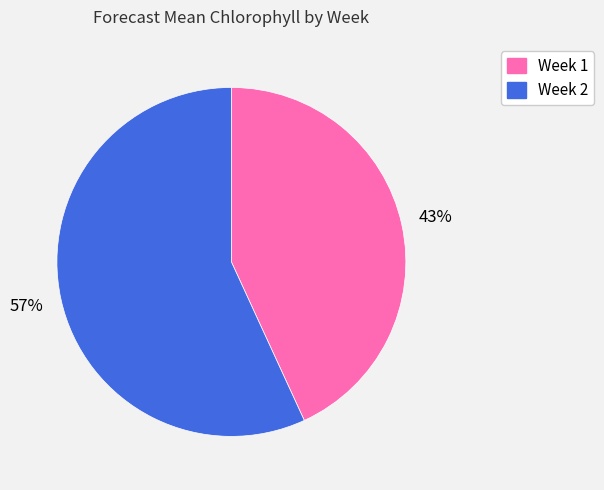

True or false: Week 2 accounts for 57% of the total.

True